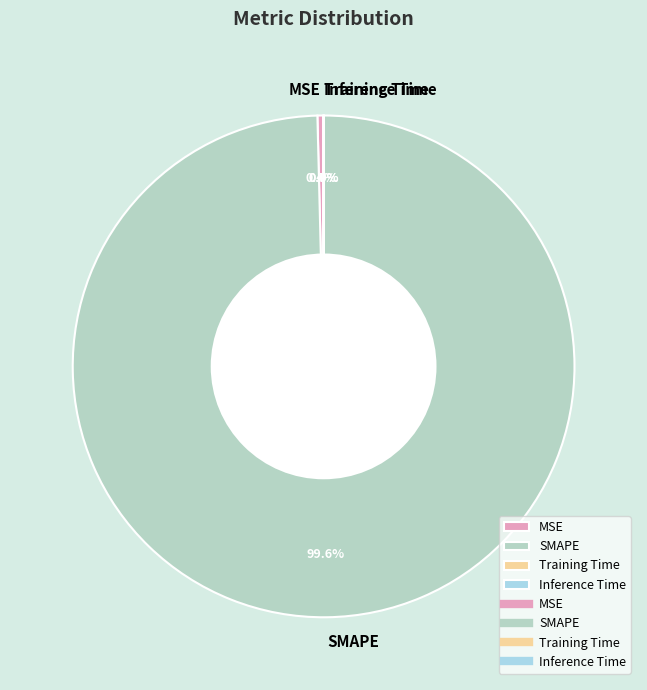

Which category has the biggest portion of the pie?

SMAPE